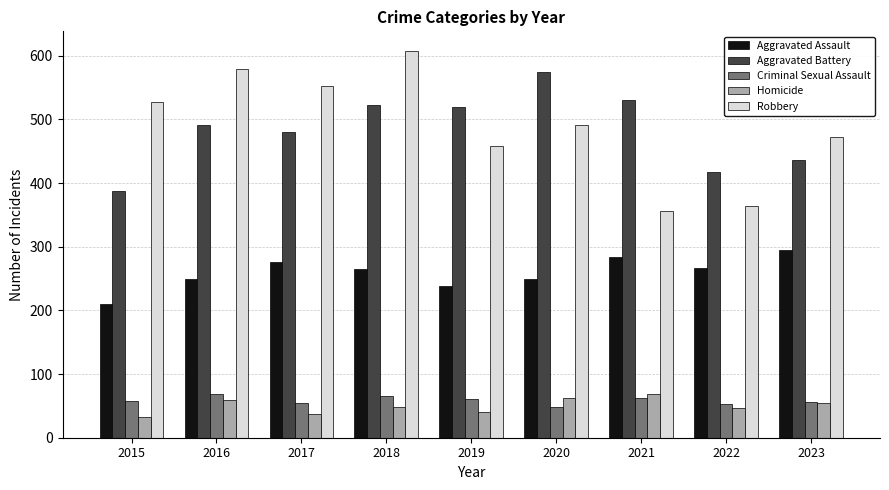

What is the approximate value of Robbery at 2018?

608